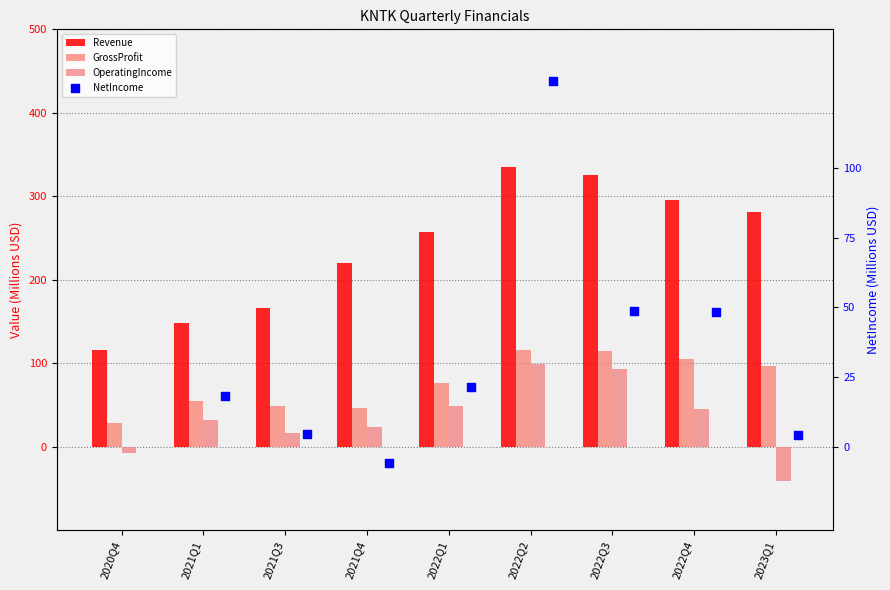

Which series has the largest total across all categories?

Revenue